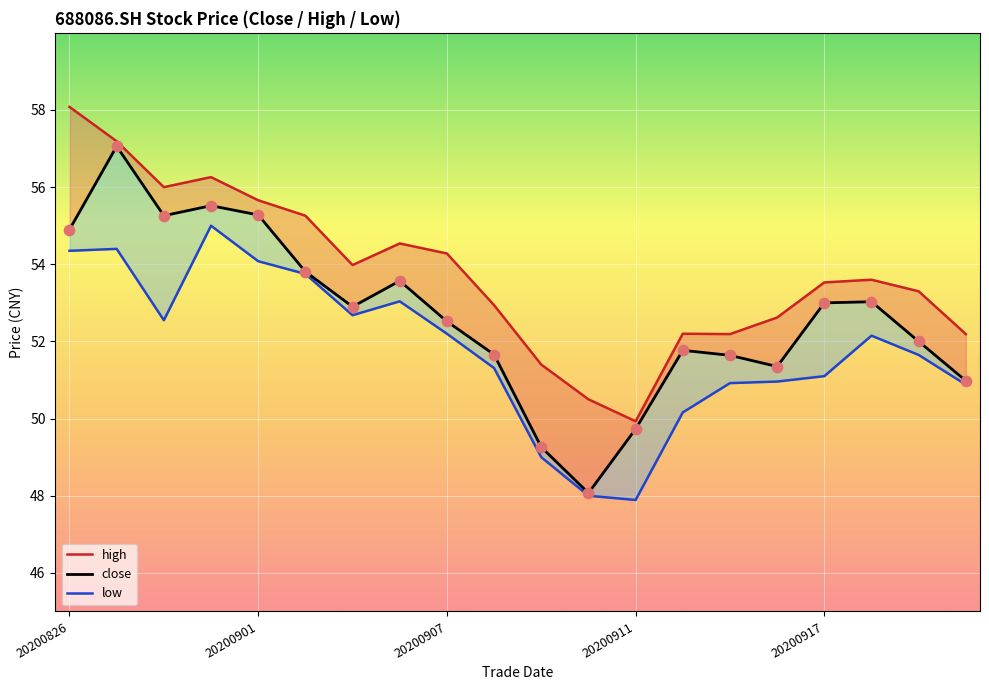

At how many categories does at least one series exceed 51?

18